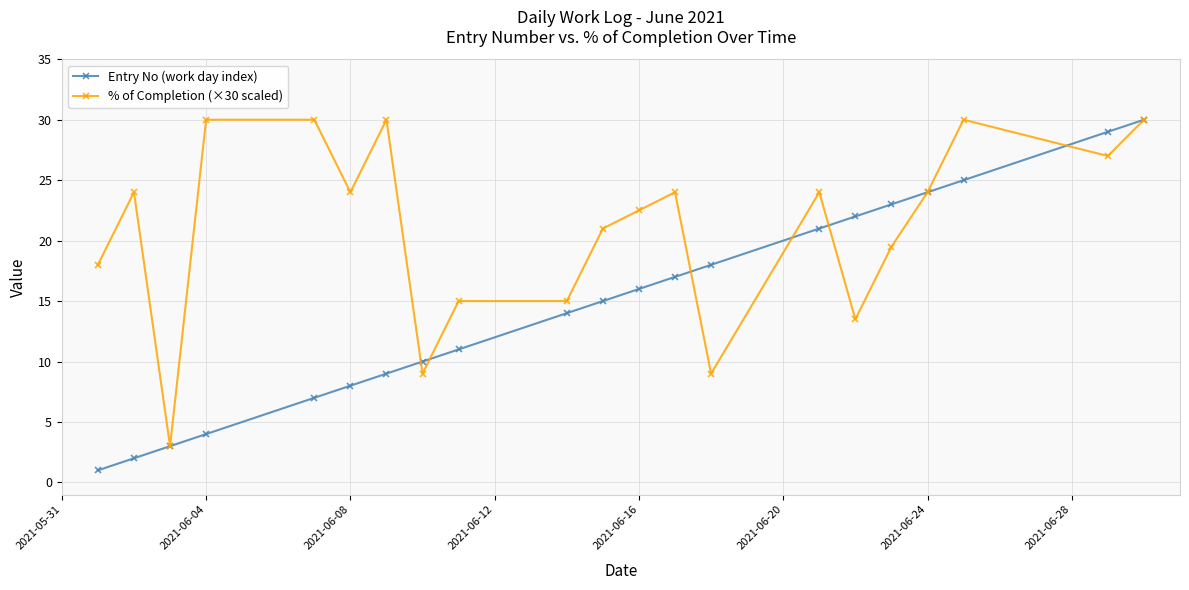

True or false: Entry No (work day index) has more than 0 interior local peaks.

False